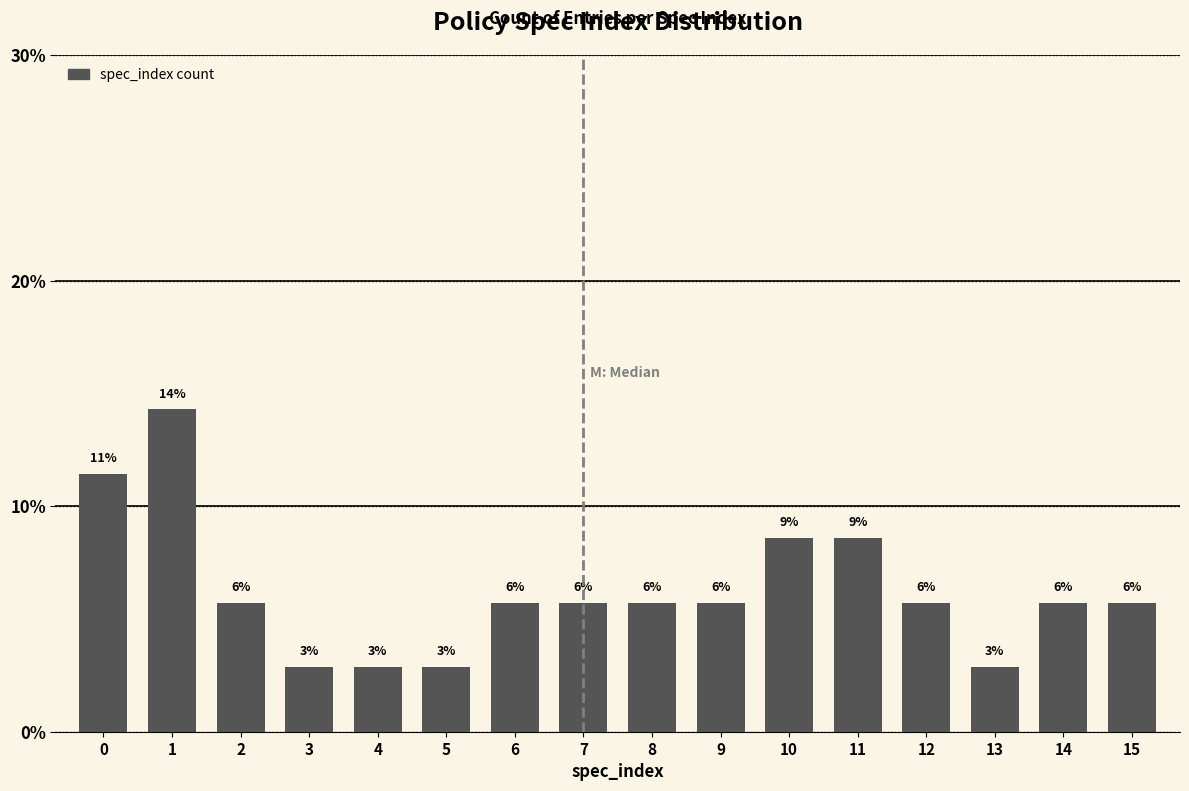

How many bars are there in total?

16